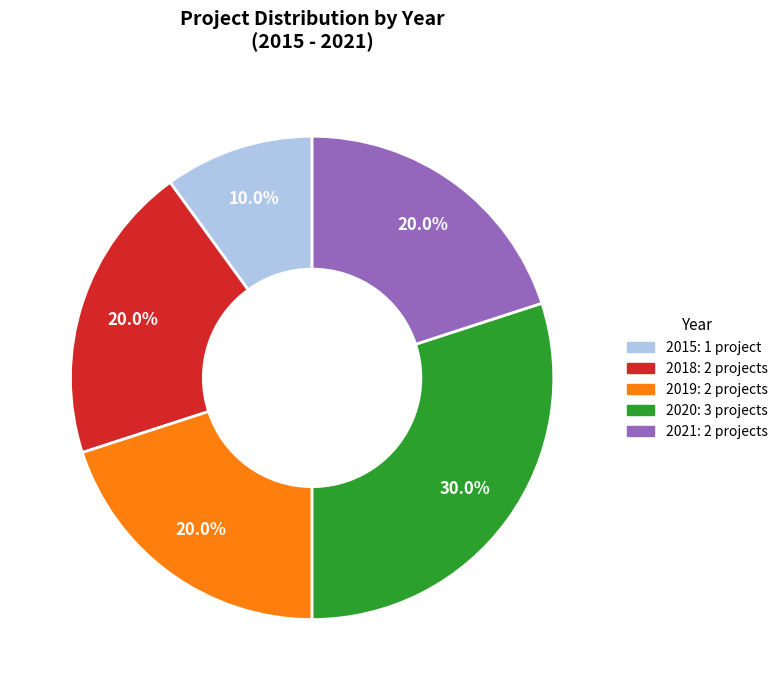

Is there any slice that represents more than half of the pie?

No